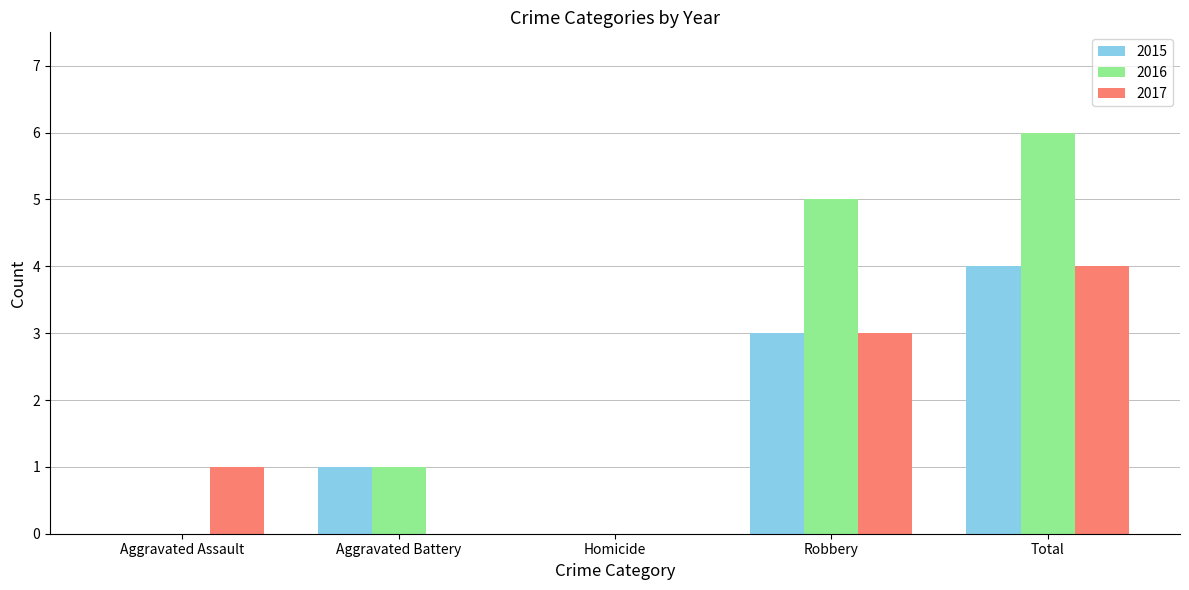

What is the approximate value of 2016 at Robbery?

5